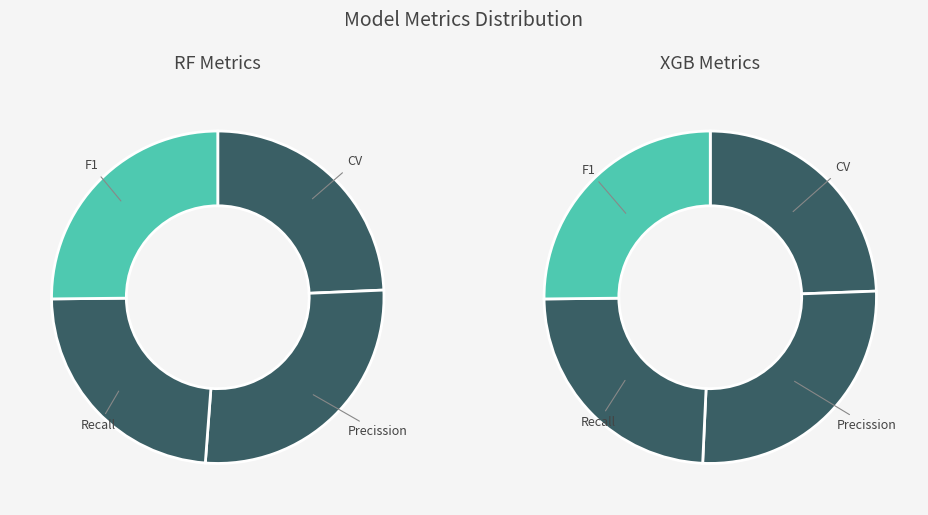

What percentage is the F1 slice, to the nearest percent?

25%